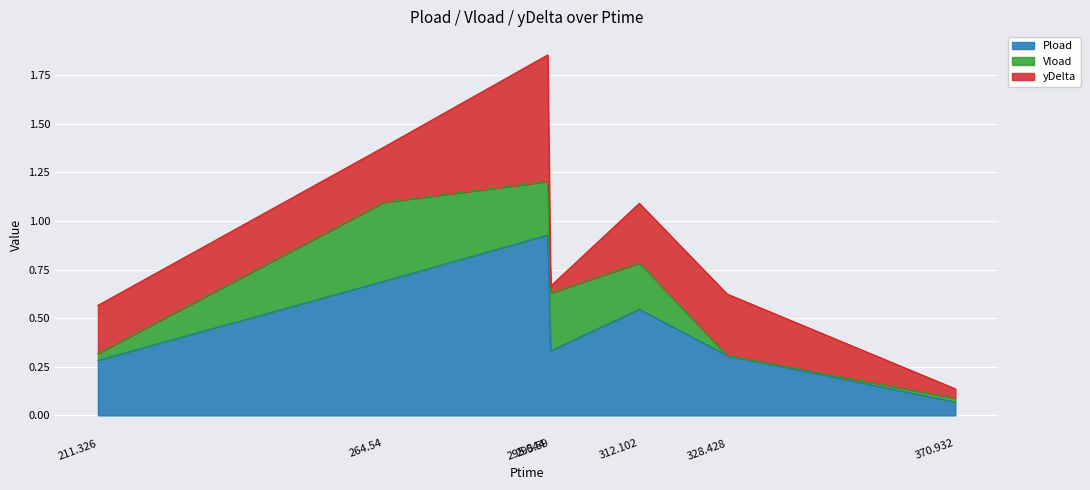

Reading left to right, extract all data points from this chart.

Pload: 0.3	0.7	0.9	0.3	0.5	0.3	0.1
Vload: 0.0	0.4	0.3	0.3	0.2	-0.0	0.0
yDelta: 0.2	0.3	0.7	0.0	0.3	0.3	0.0